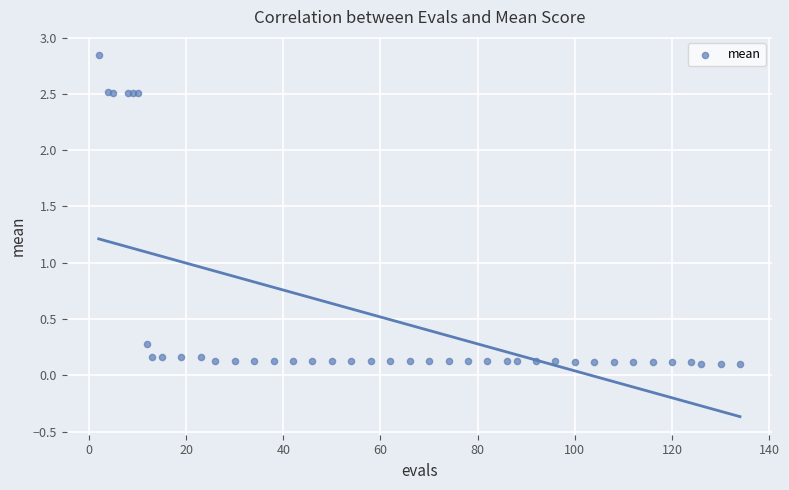

What Y value in the scatter plot is closest to 1?

0.3